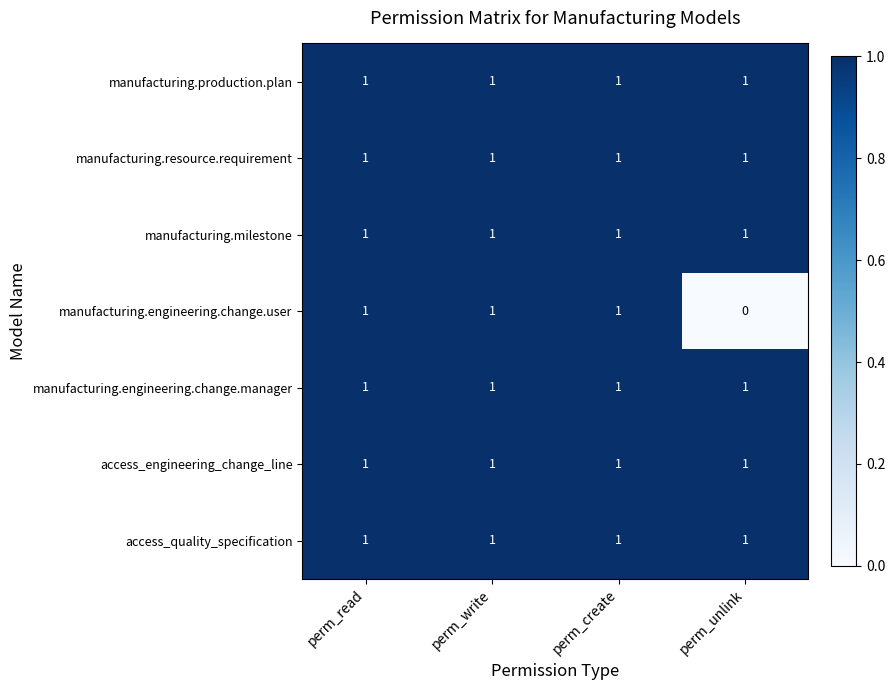

What is the total value across all series at perm_unlink?

6